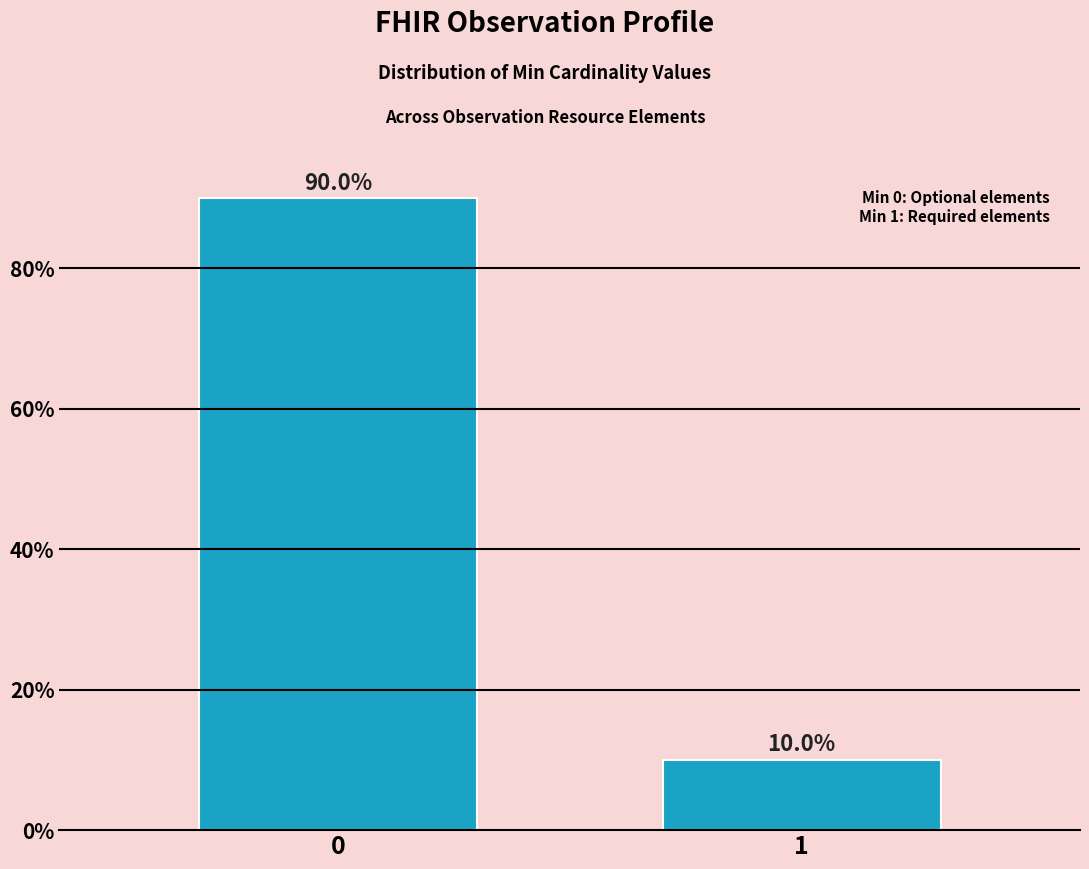

Reading right to left, what are all the values shown in this chart?

1=10	0=90